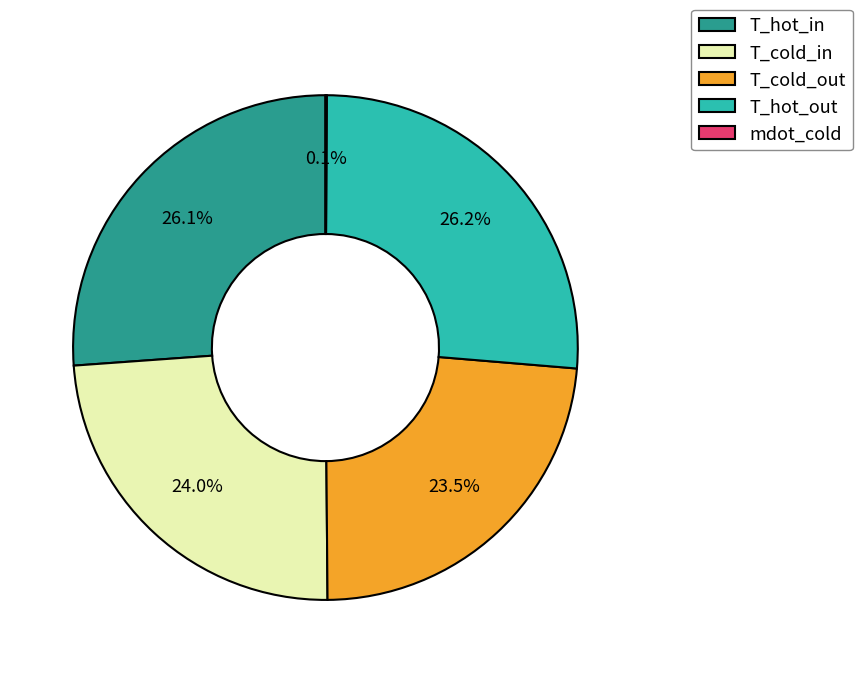

Is T_hot_in the majority of the pie?

No